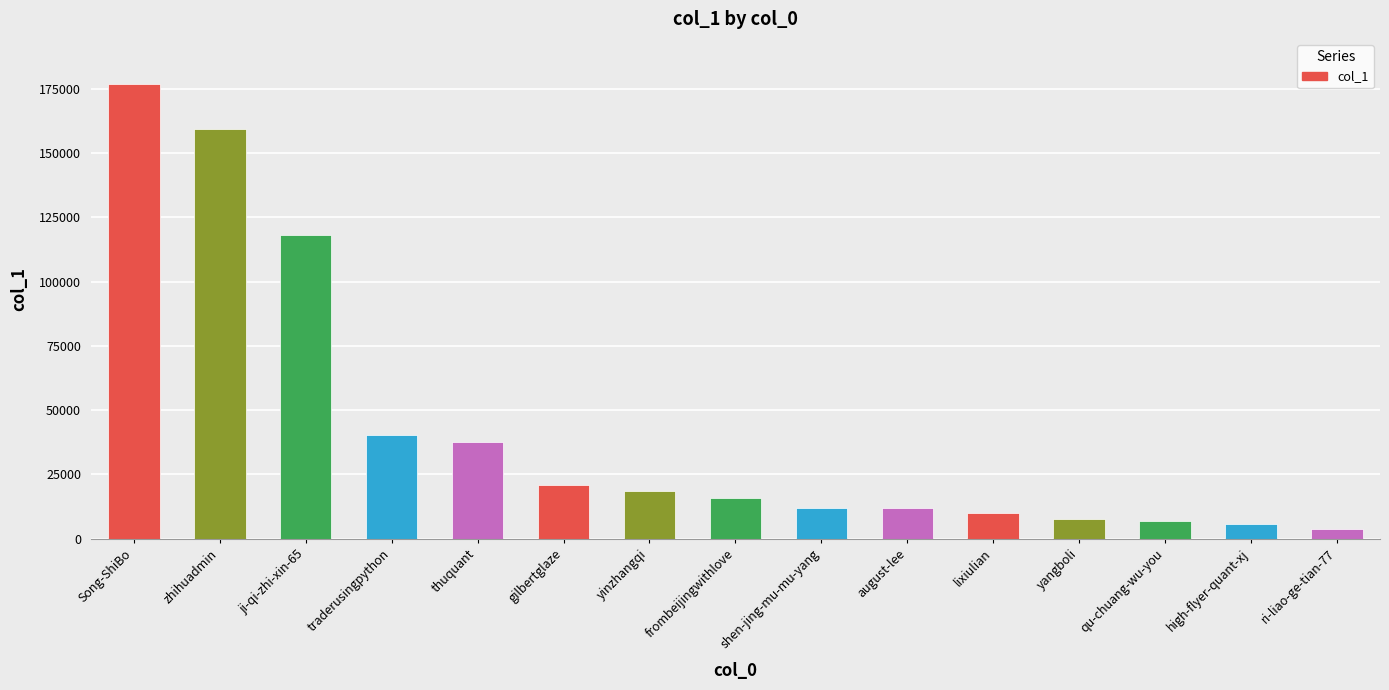

What is the label of the 13th bar from the left?

qu-chuang-wu-you